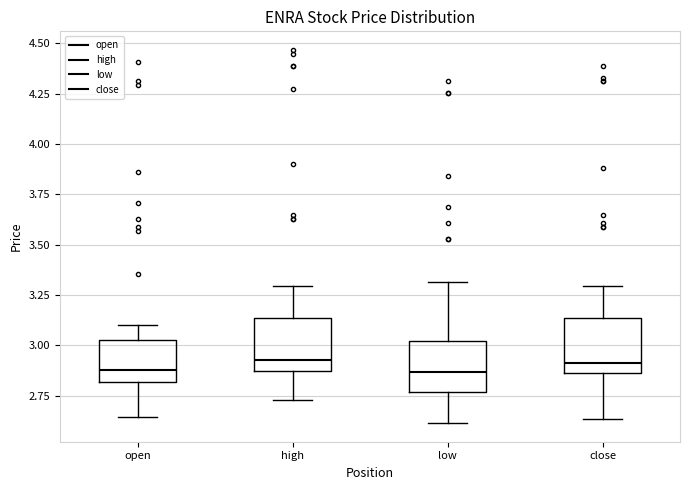

Reading left to right, read every box against the y-axis: the position of its median line, the range the box covers, and the ends of its whiskers. The values are not printed on the chart, so give them approximately, as read against the axis.

open: median 2.90, box 2.80 to 3.05, whiskers 2.65 to 3.10
high: median 2.95, box 2.85 to 3.15, whiskers 2.75 to 3.30
low: median 2.85, box 2.75 to 3.00, whiskers 2.60 to 3.30
close: median 2.90, box 2.85 to 3.15, whiskers 2.65 to 3.30